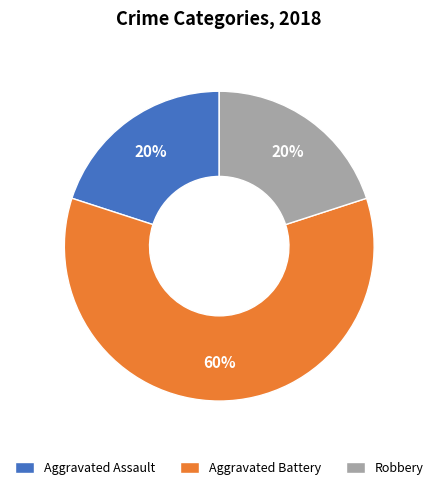

Is the sum of Robbery and Aggravated Assault greater than half?

No